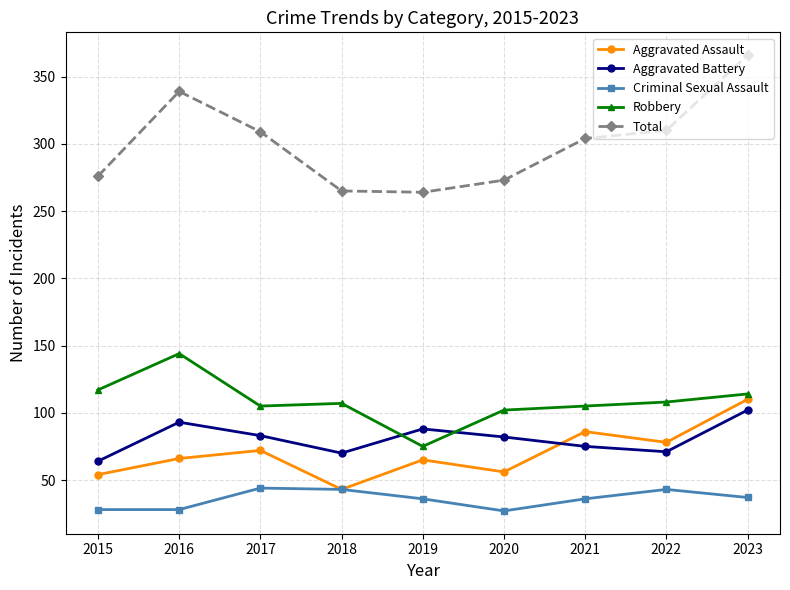

The Criminal Sexual Assault series shows 27 at 2020. True or false?

True